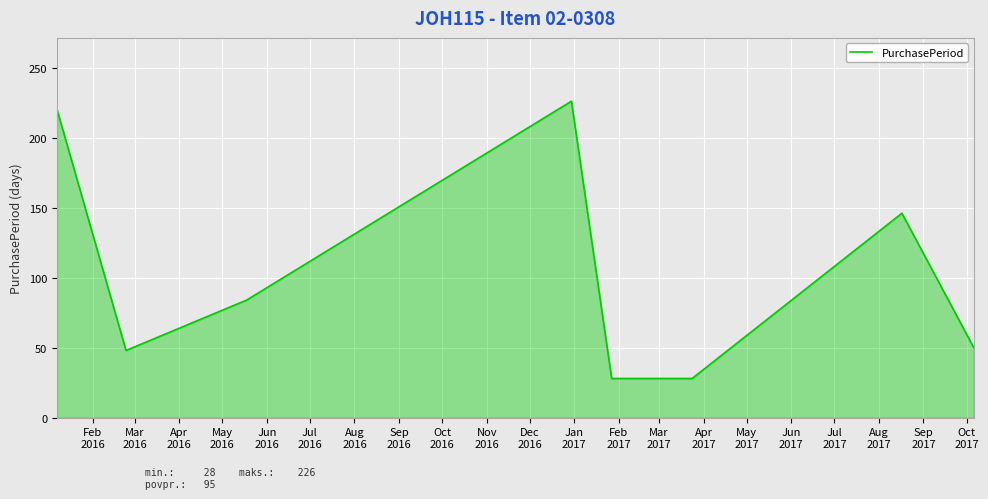

What is the difference between the maximum and minimum values?

198